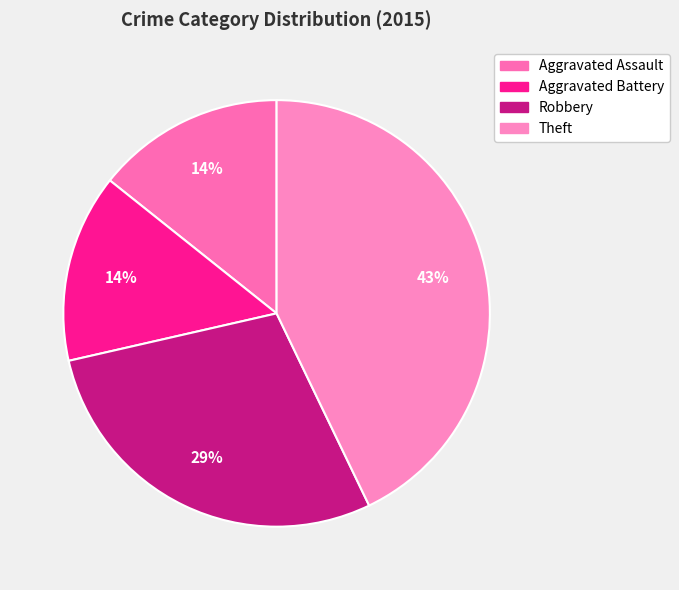

How many segments does this pie chart have?

4